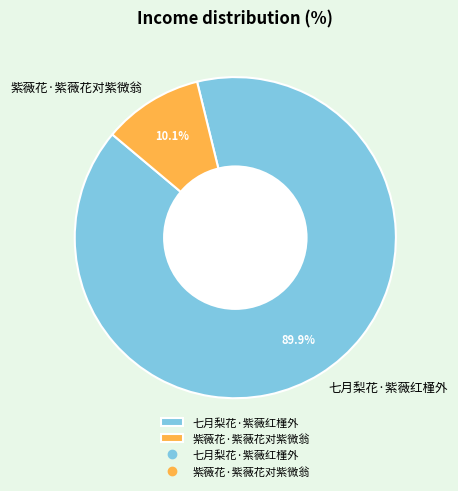

Do 七月梨花·紫薇红槿外 and 紫薇花·紫薇花对紫微翁 together represent more than half of the pie?

Yes